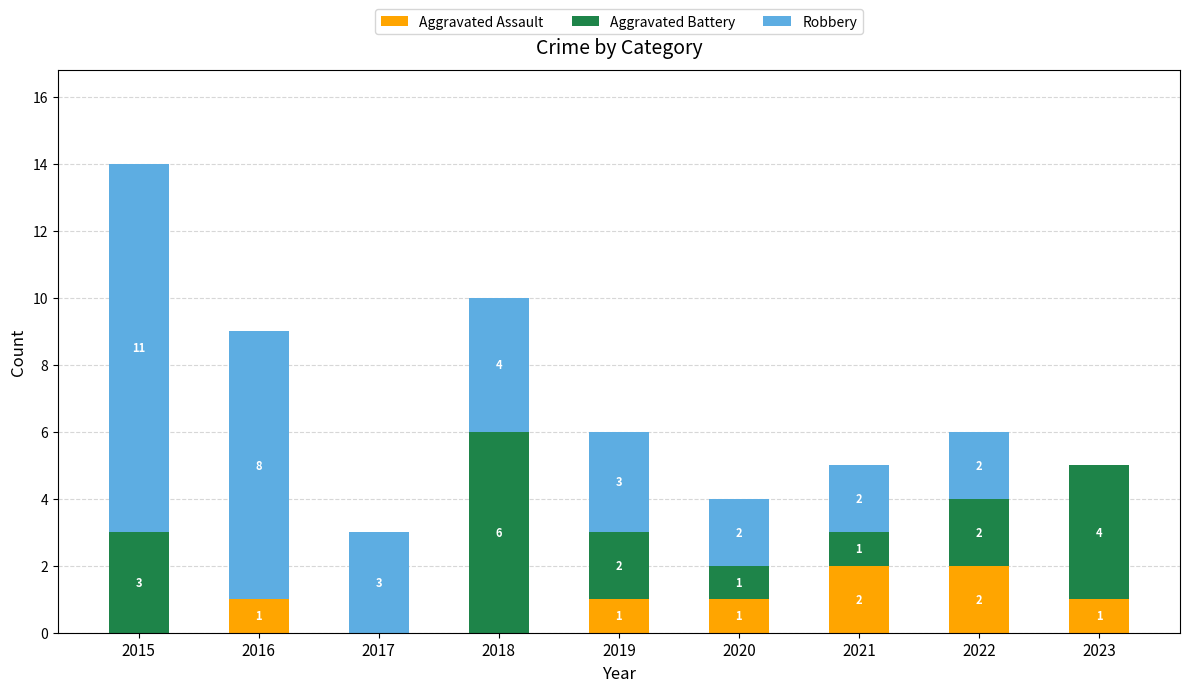

Reading left to right, list the values for the Aggravated Assault series.

2015=0	2016=1	2017=0	2018=0	2019=1	2020=1	2021=2	2022=2	2023=1